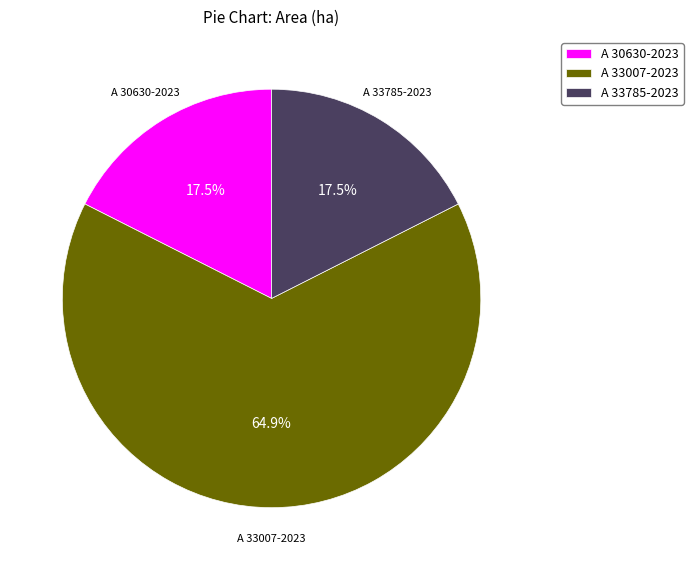

To the nearest percent, what is the average slice percentage?

33%